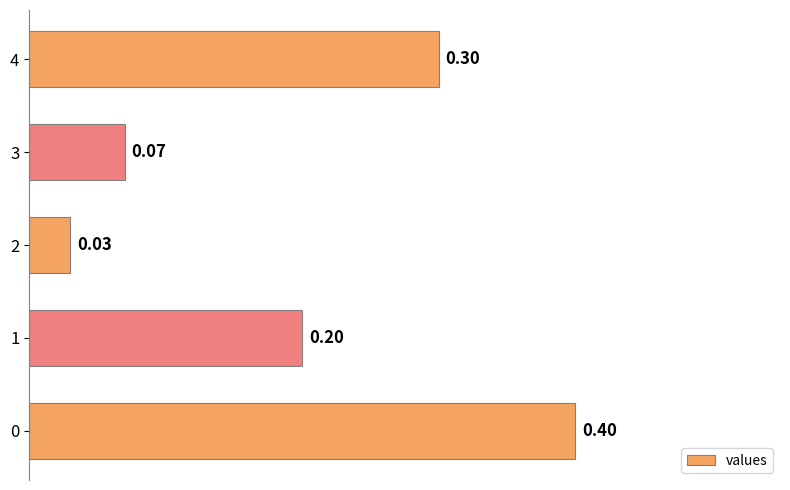

The value at 0 is 0.2. True or false?

False